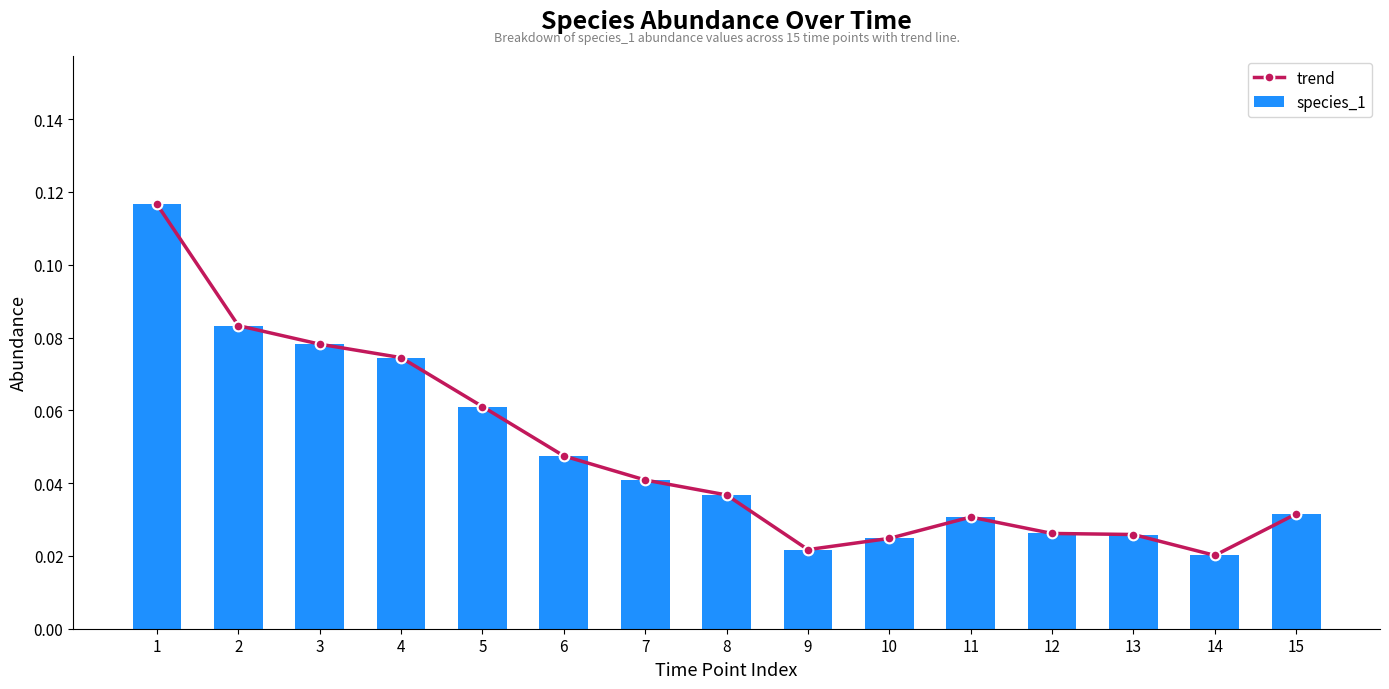

At 1, list the series in order from smallest to largest.

trend, species_1